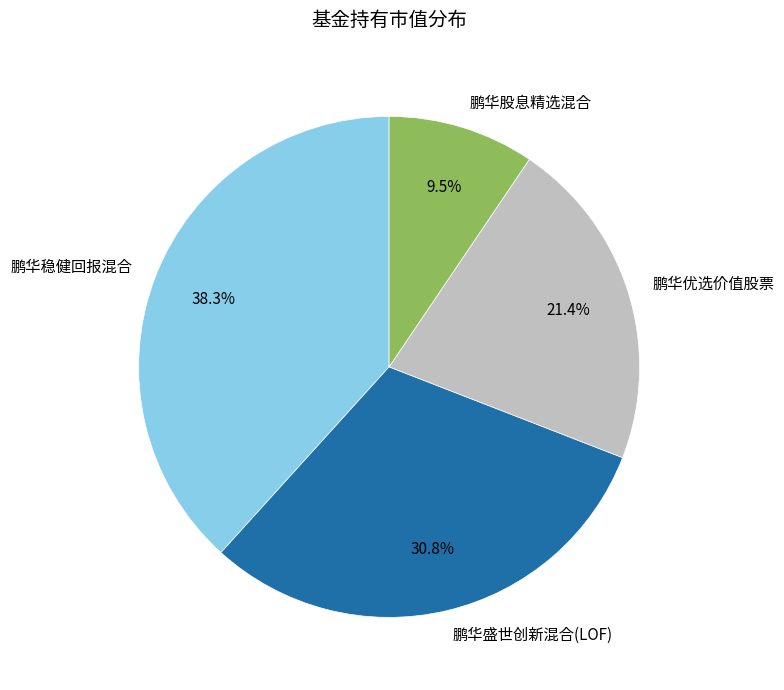

Is 鹏华稳健回报混合 the majority of the pie?

No